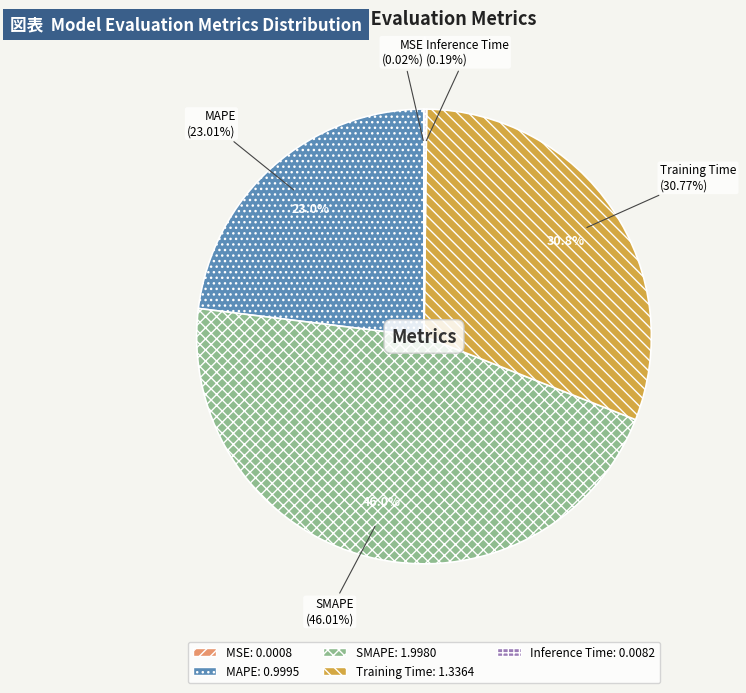

Does Training Time account for over 50% of the chart?

No